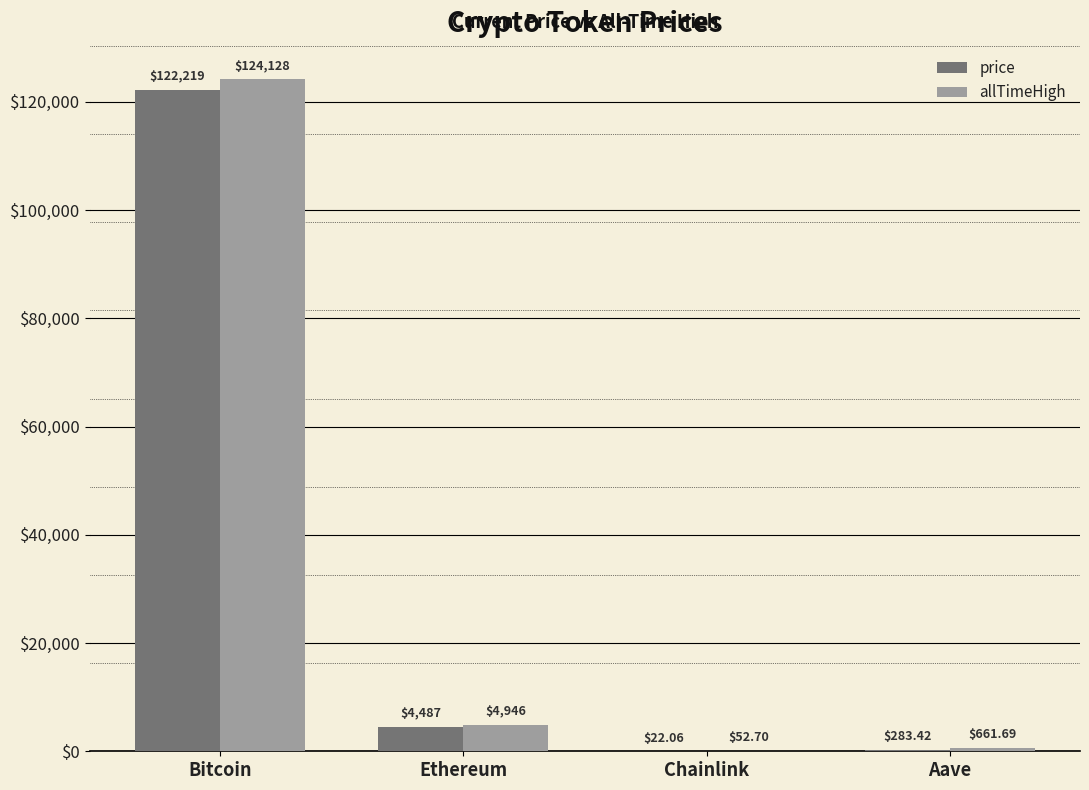

What is the greatest value displayed?

124128.0